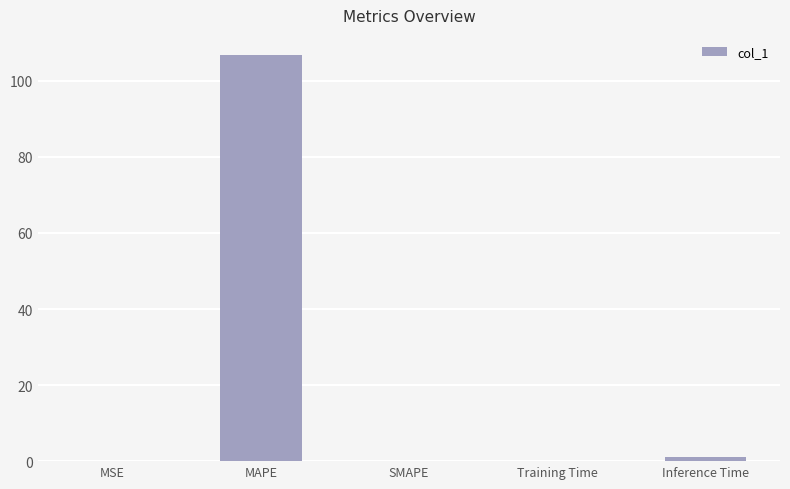

Which label corresponds to the largest value in the chart?

MAPE